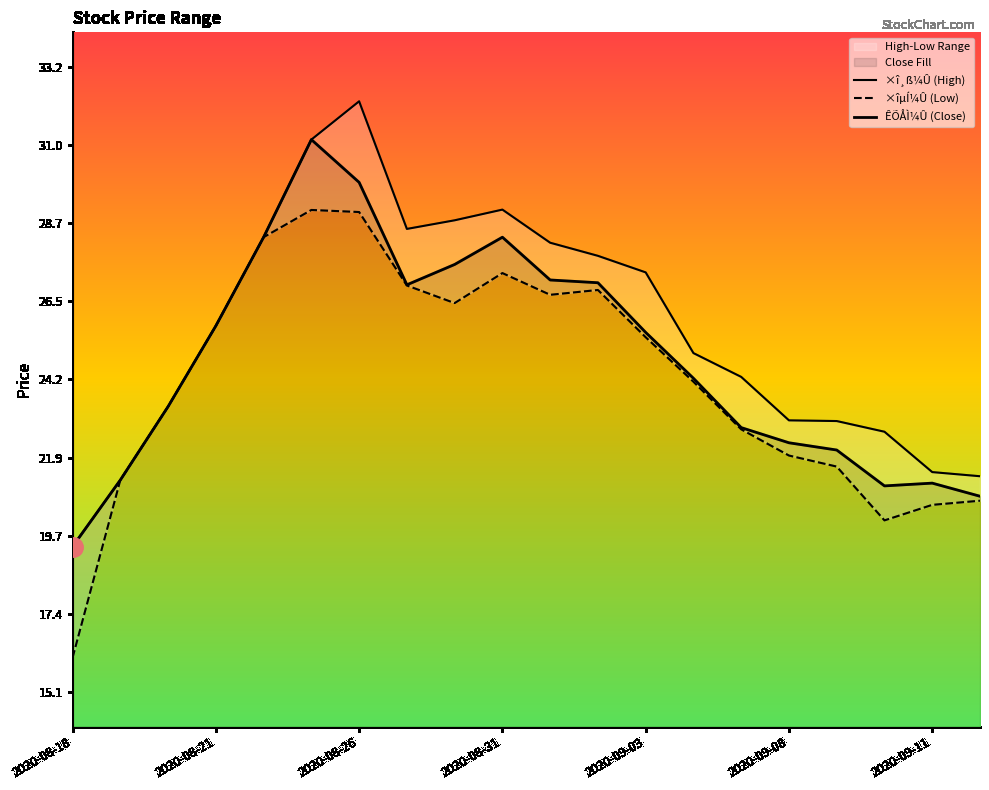

True or false: ×î¸ß¼Û and ×îµÍ¼Û intersect in this chart.

False